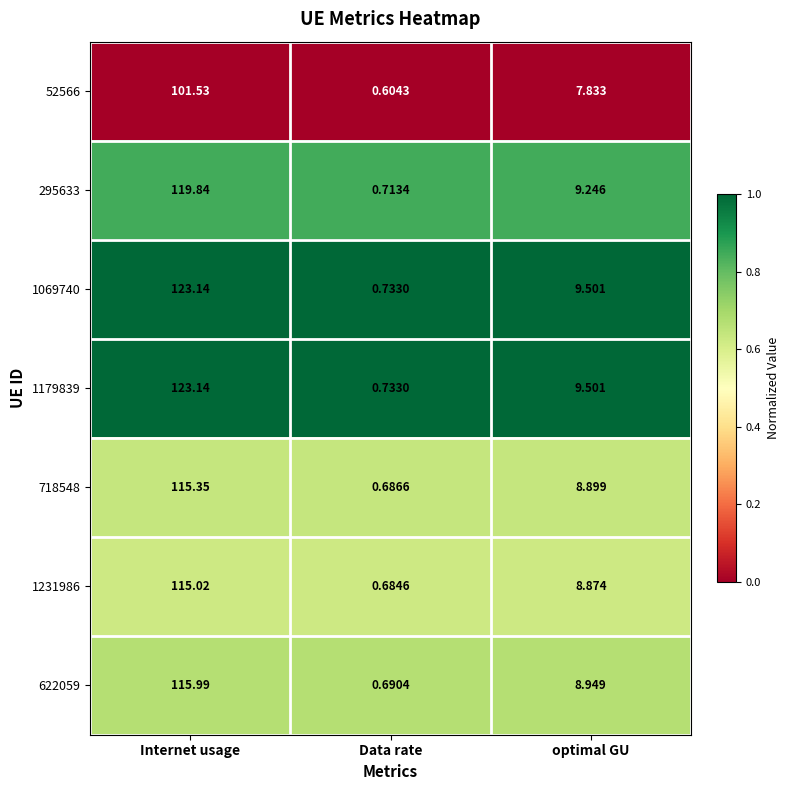

How many distinct data groups are displayed?

7